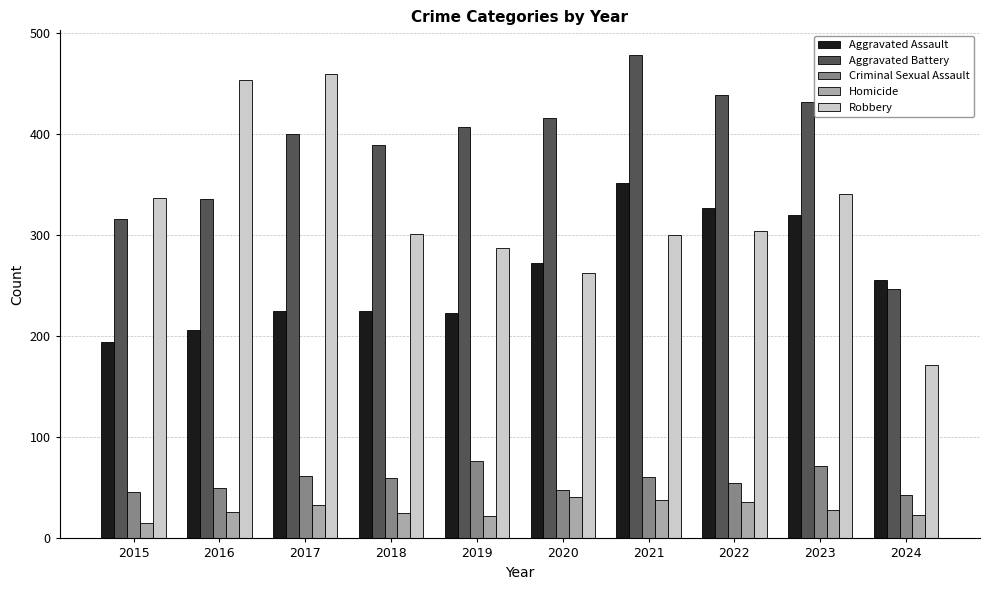

Rank the series at 2017 from lowest to highest value.

Homicide, Criminal Sexual Assault, Aggravated Assault, Aggravated Battery, Robbery